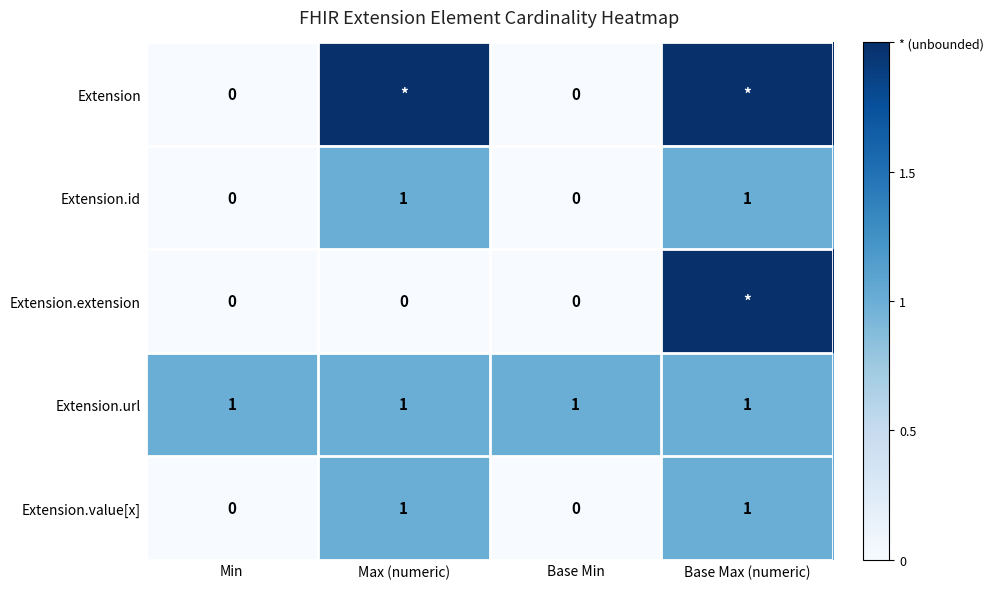

Count the number of categories in the chart.

4